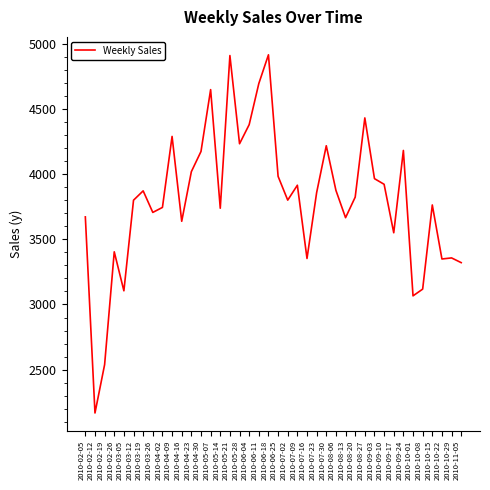

Between 2010-08-20 and 2010-02-19, which is larger?

2010-08-20